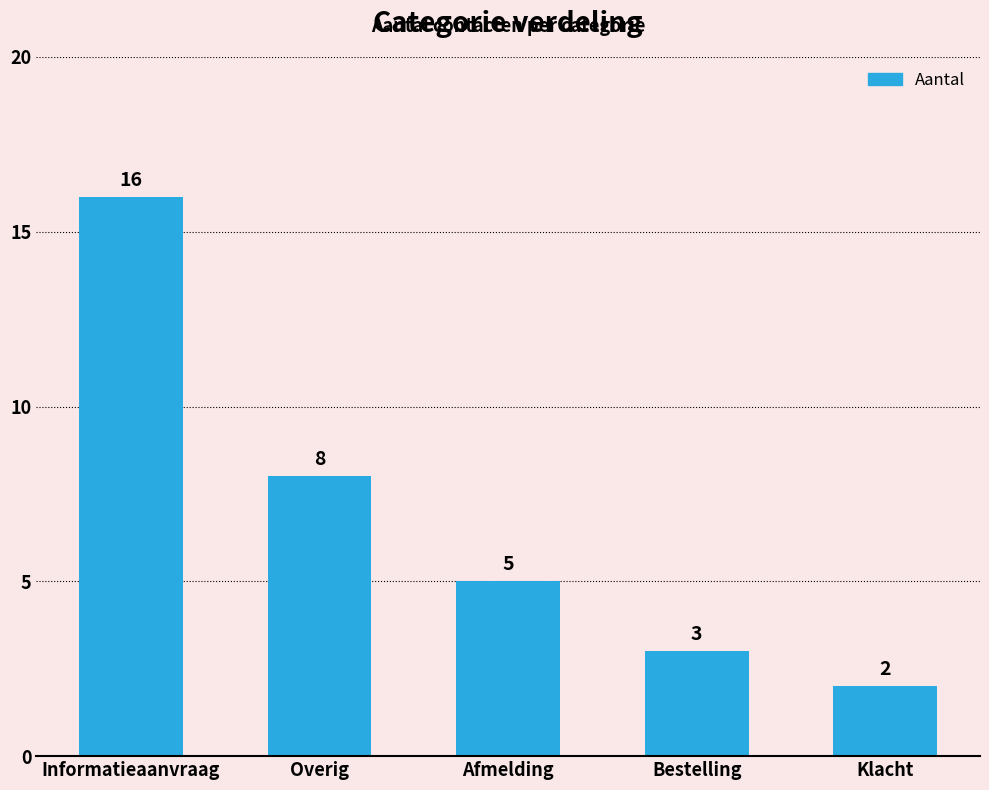

What is the minimum value shown in the chart?

2